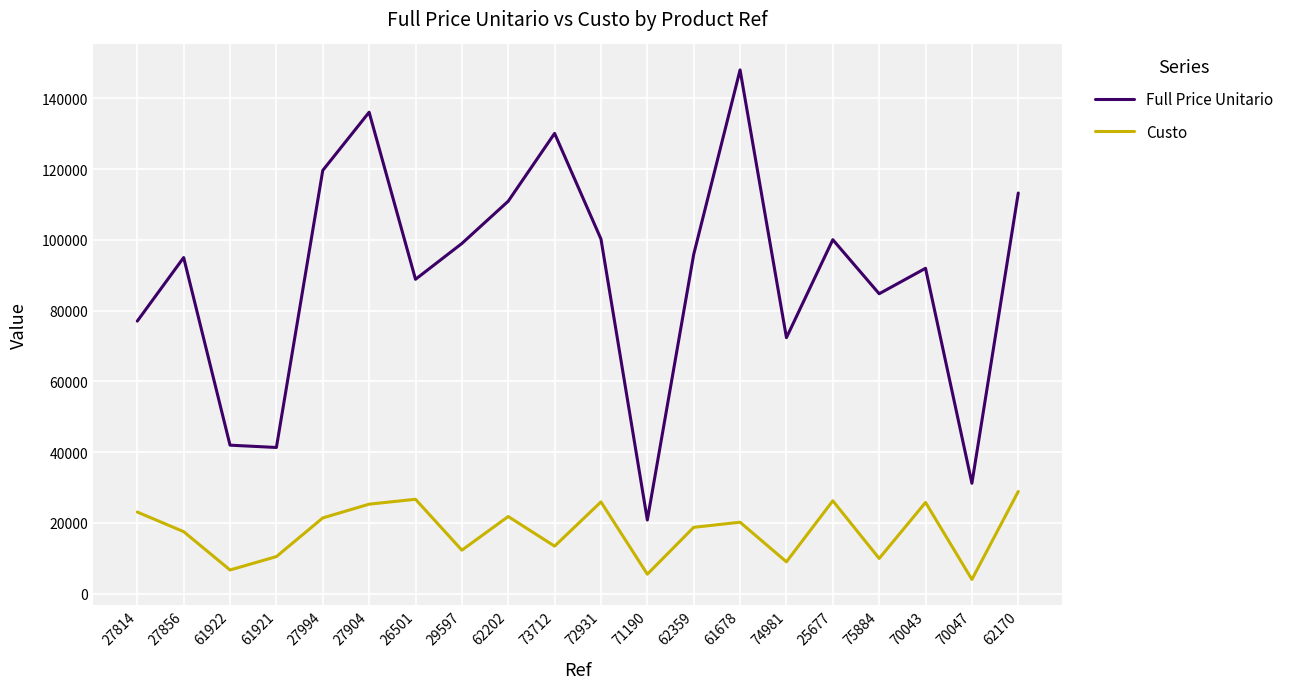

What position from the left is 70047?

19